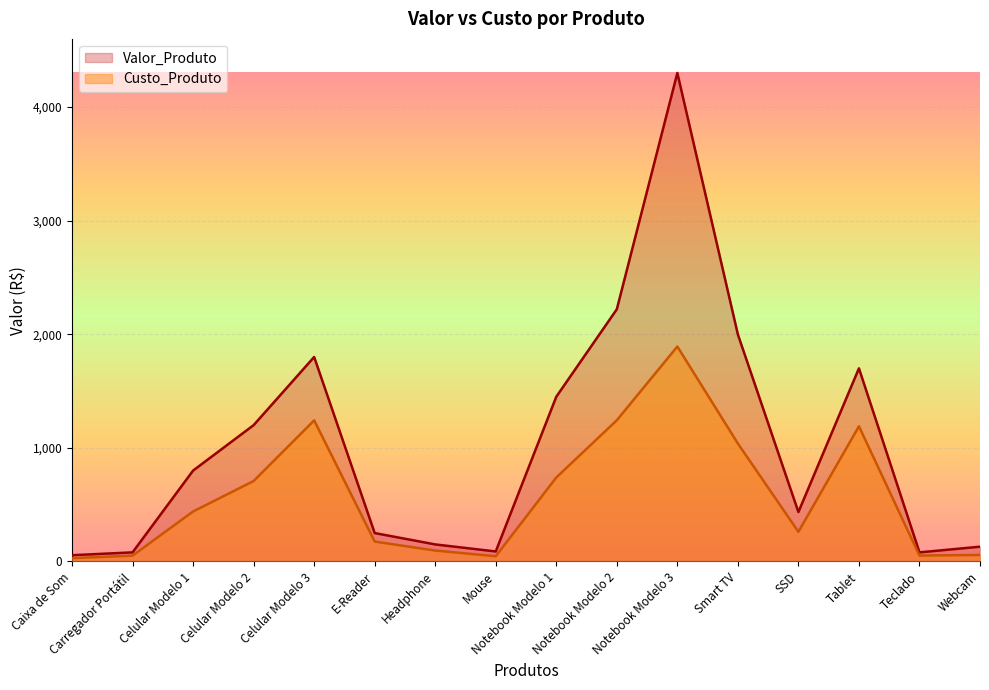

What is the sum of all Valor_Produto values?

16736